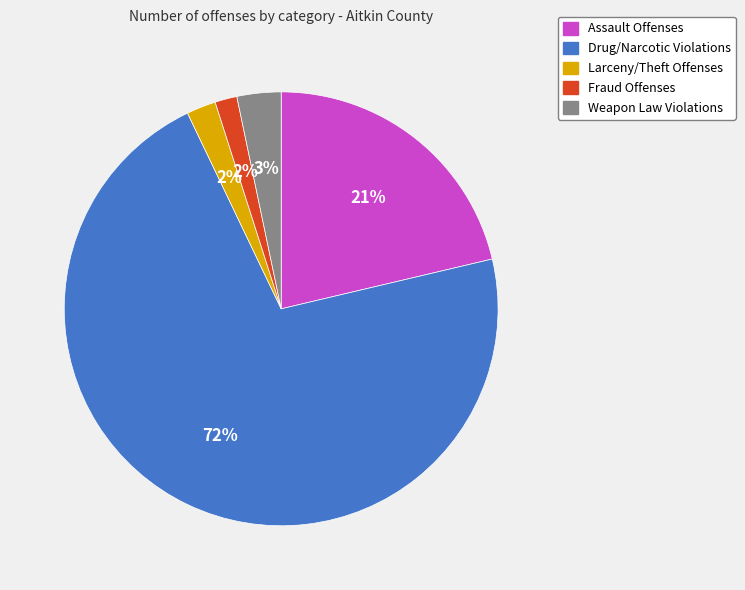

What is the largest slice in the pie chart?

Drug/Narcotic Violations